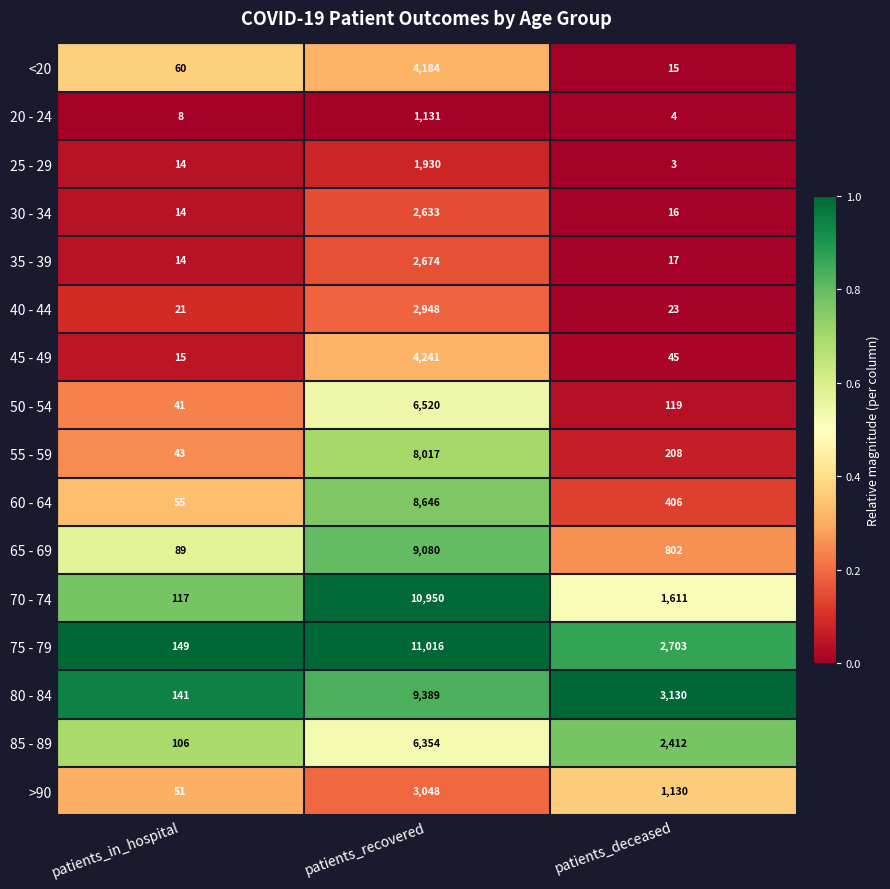

Rank the categories by 40 - 44 value from lowest to highest.

patients_in_hospital, patients_deceased, patients_recovered